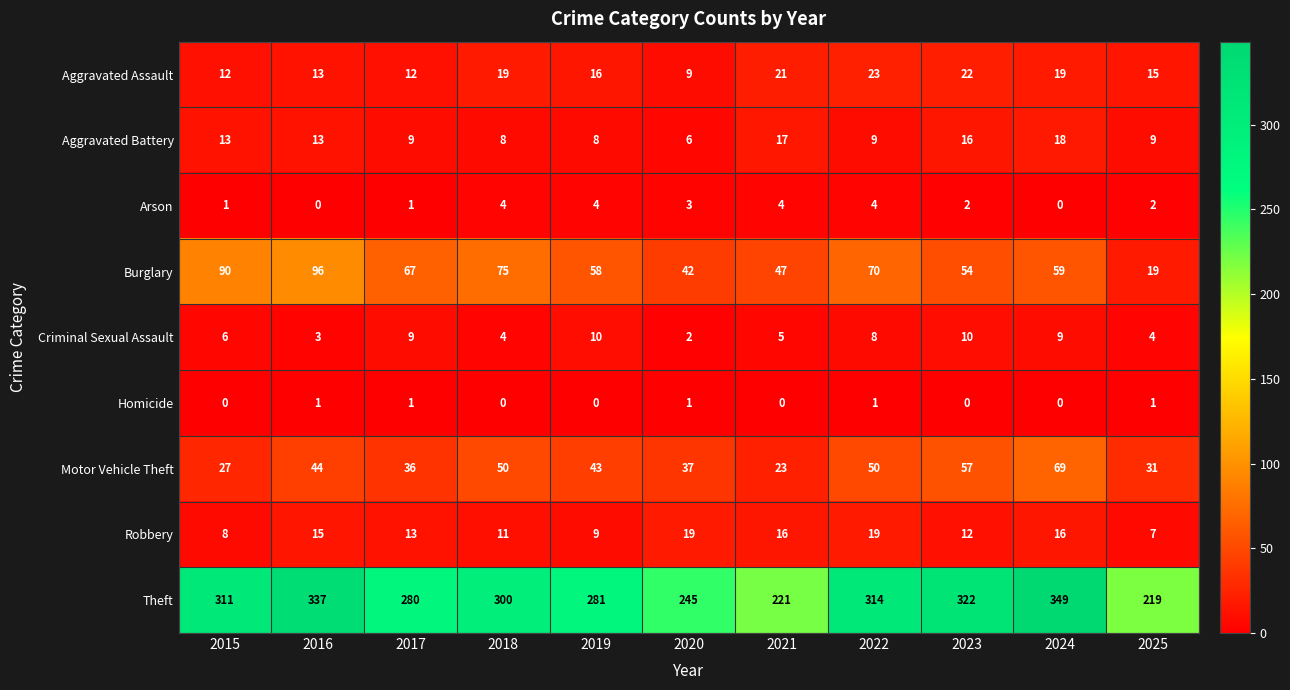

Which series changed the most between 2017 and 2025?

Theft